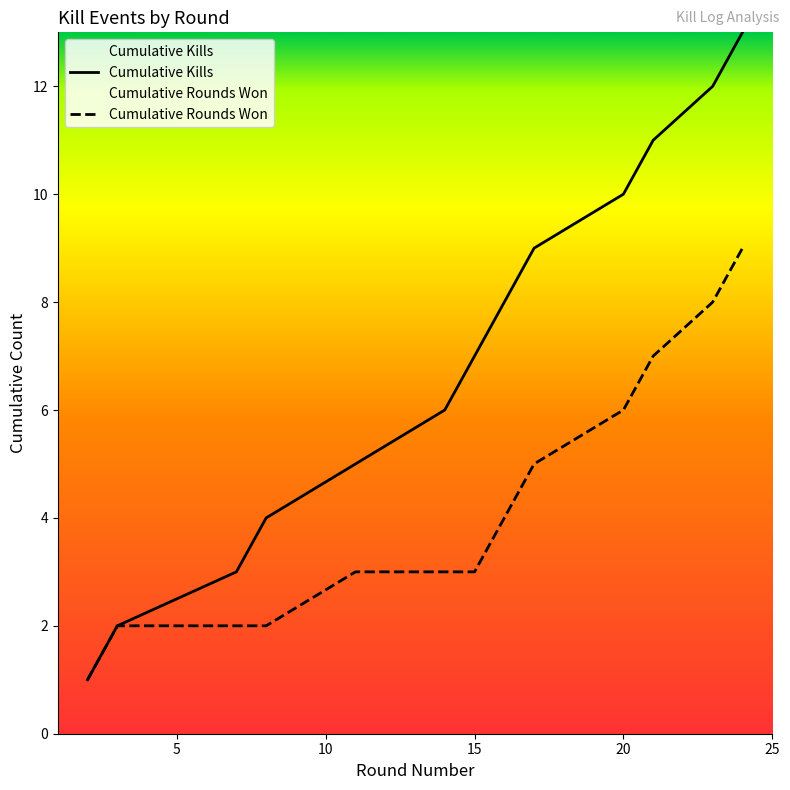

Which series has the largest range (max minus min)?

Cumulative Kills